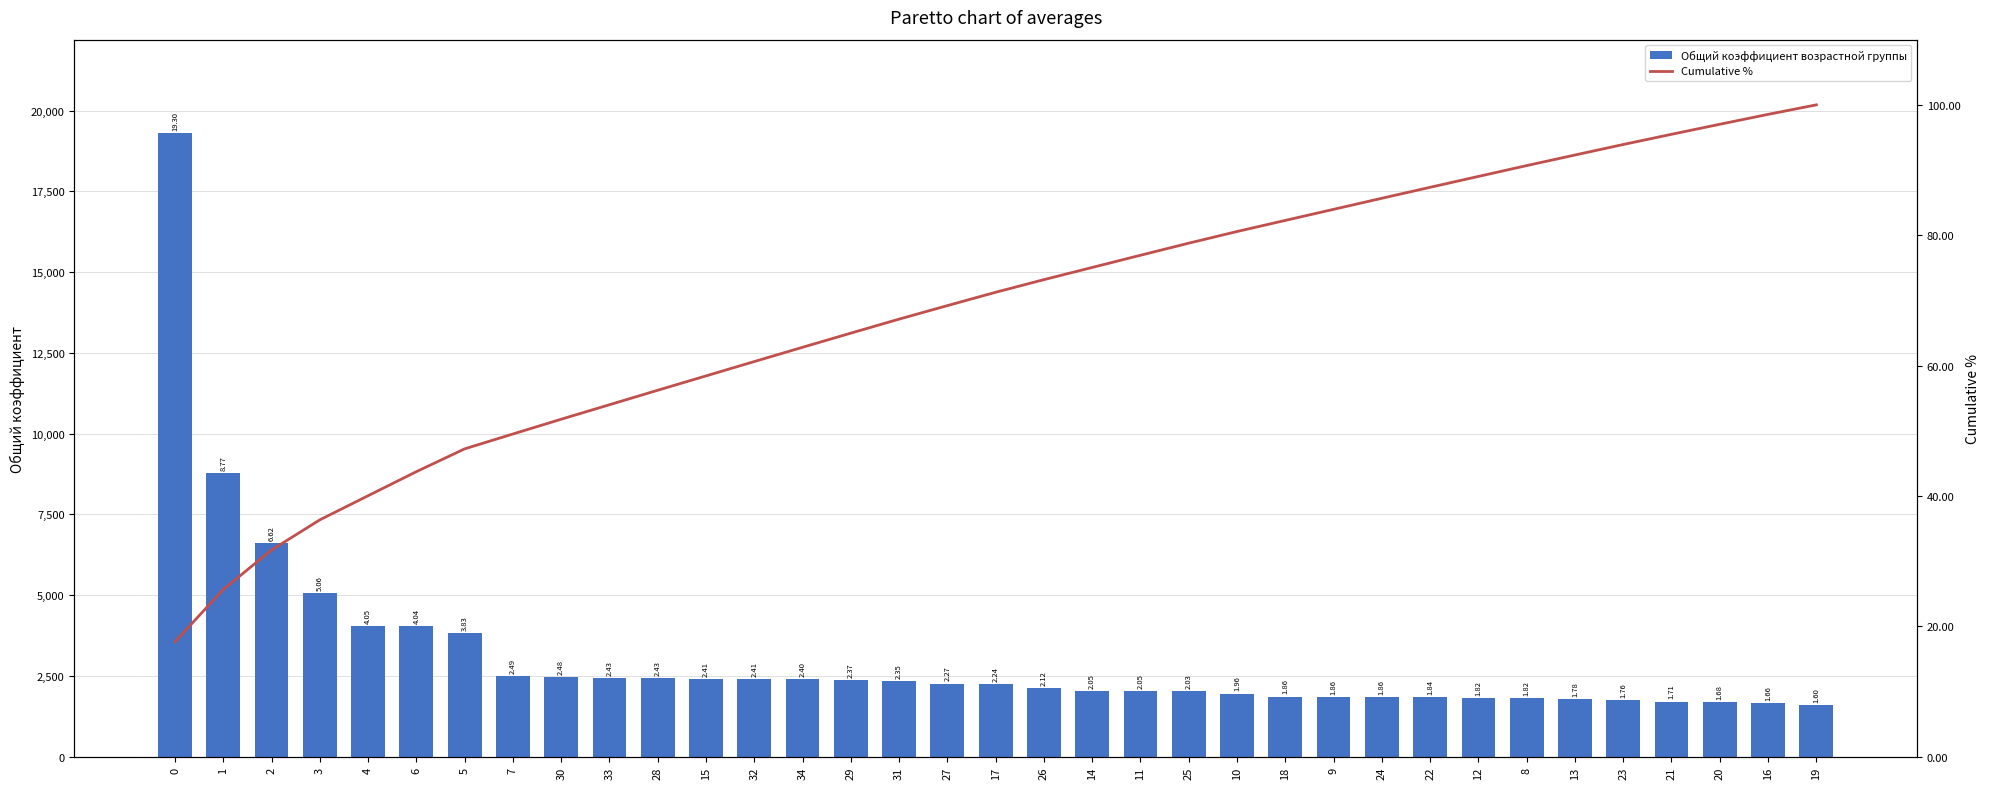

Rank the series by their average value, from highest to lowest.

Общий коэффициент возрастной группы, Cumulative %